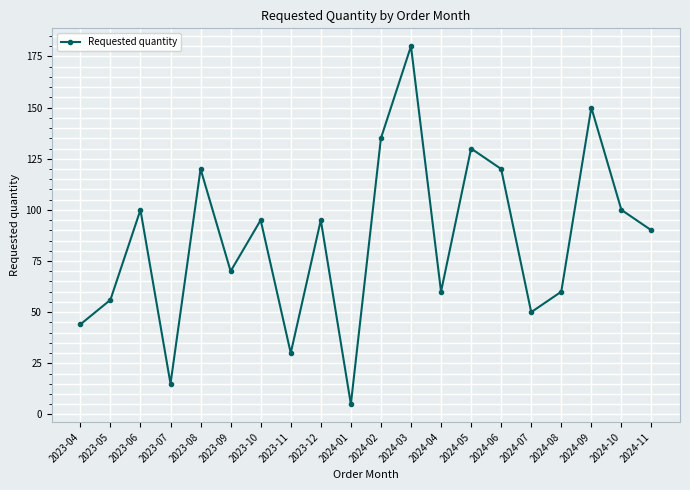

The chart shows a value of 66 at 2024-07. True or false?

False